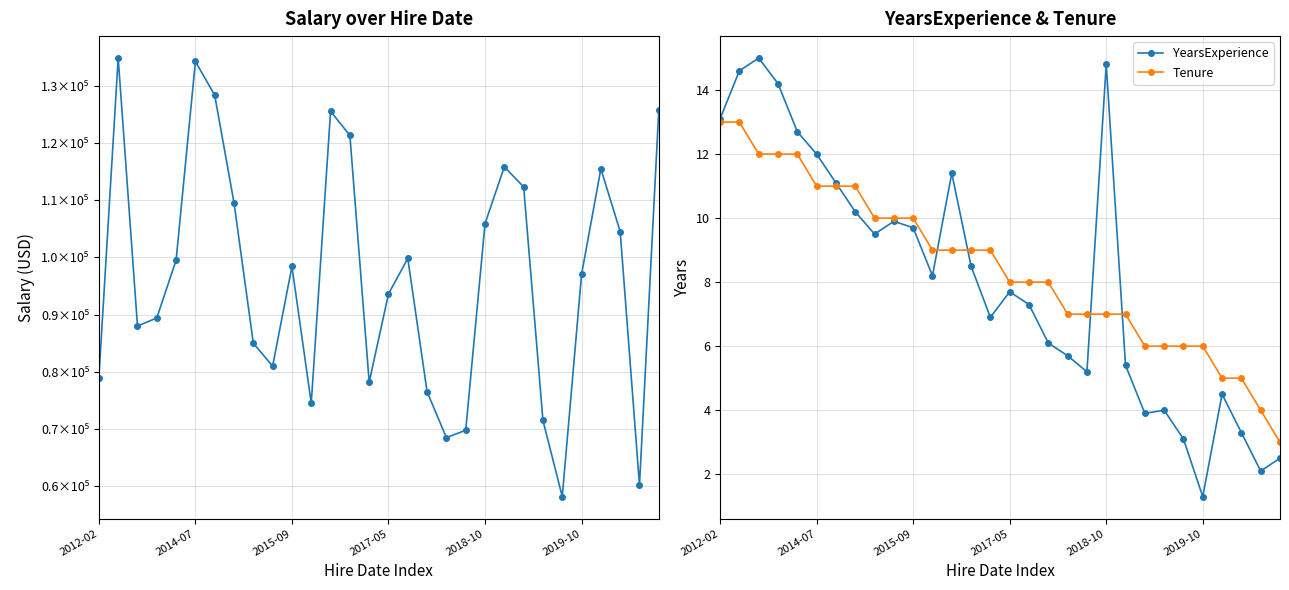

Reading left to right, list all the values displayed in this chart.

Salary: 78960.7	134801.0	88000.4	89400.8	99500.8	134200.0	128300.2	109500.2	85000.6	81000.6	98400.8	74500.4	125500.0	121300.1	78200.4	93600.6	99800.8	76500.2	68500.9	69800.2	105888.0	115800.0	112300.6	71500.6	58200.8	97023.2	115450.5	104500.7	60200.4	125700.9
YearsExperience: 13.1	14.6	15.0	14.2	12.7	12.0	11.1	10.2	9.5	9.9	9.7	8.2	11.4	8.5	6.9	7.7	7.3	6.1	5.7	5.2	14.8	5.4	3.9	4.0	3.1	1.3	4.5	3.3	2.1	2.5
Tenure: 13.0	13.0	12.0	12.0	12.0	11.0	11.0	11.0	10.0	10.0	10.0	9.0	9.0	9.0	9.0	8.0	8.0	8.0	7.0	7.0	7.0	7.0	6.0	6.0	6.0	6.0	5.0	5.0	4.0	3.0